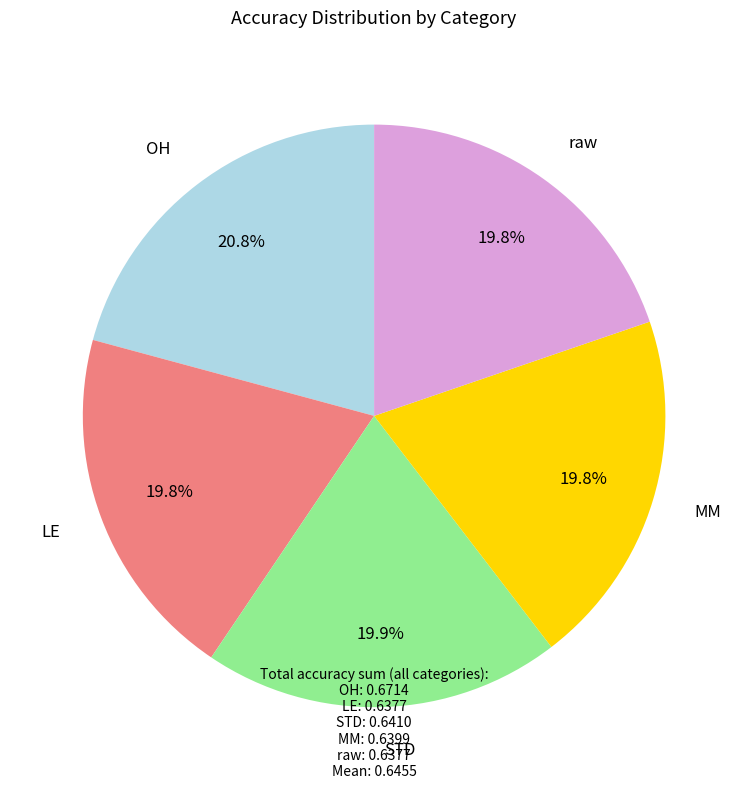

Is there a majority slice in this chart?

No